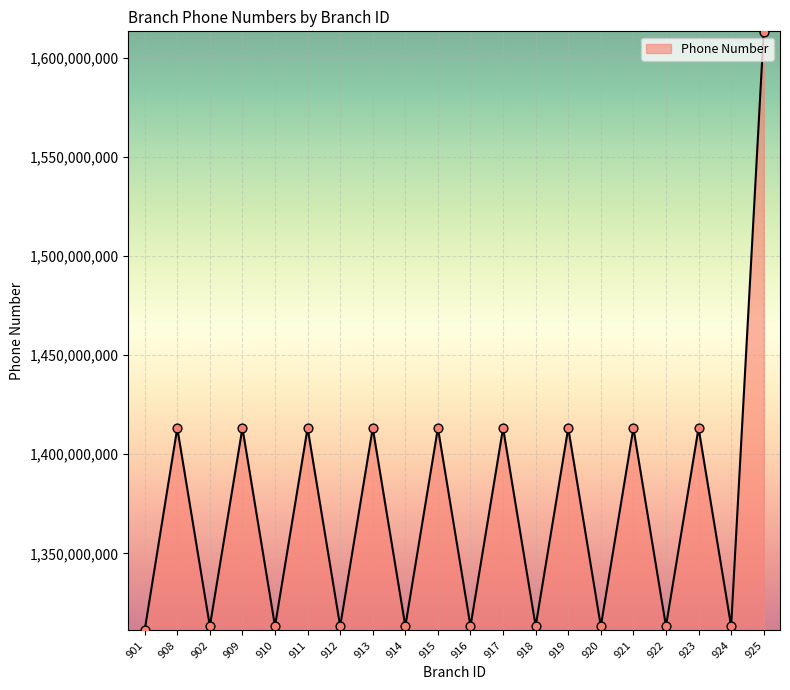

What is the change in value from 919 to 925?

+200000006